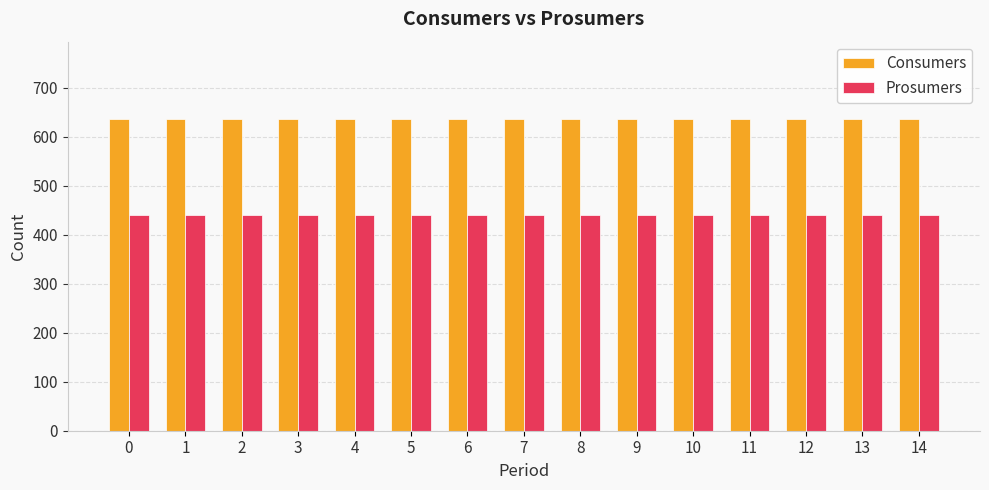

What is the spread (max minus min) of values at 14?

195